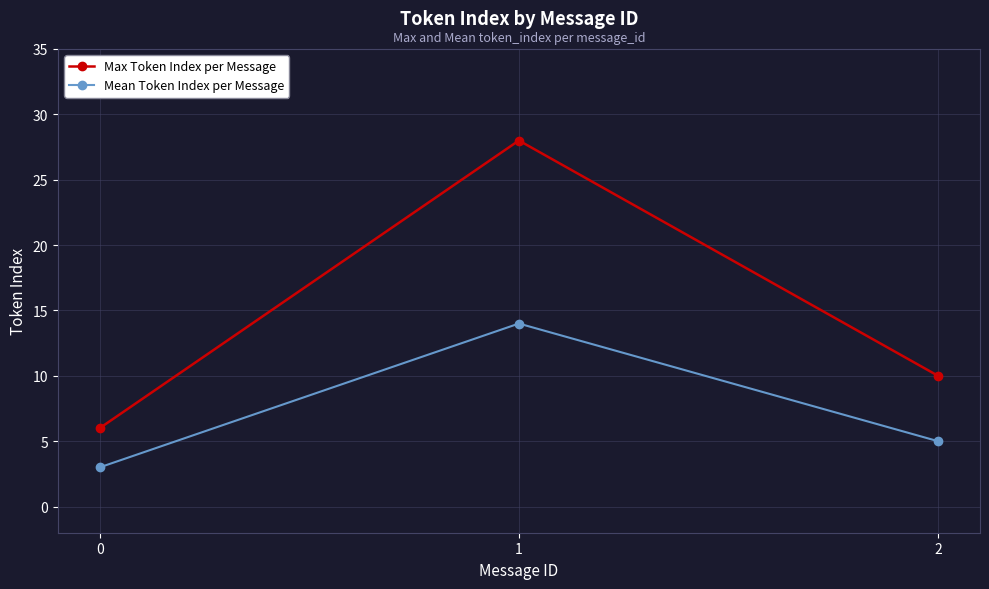

What is the total value across all series at 1?

42